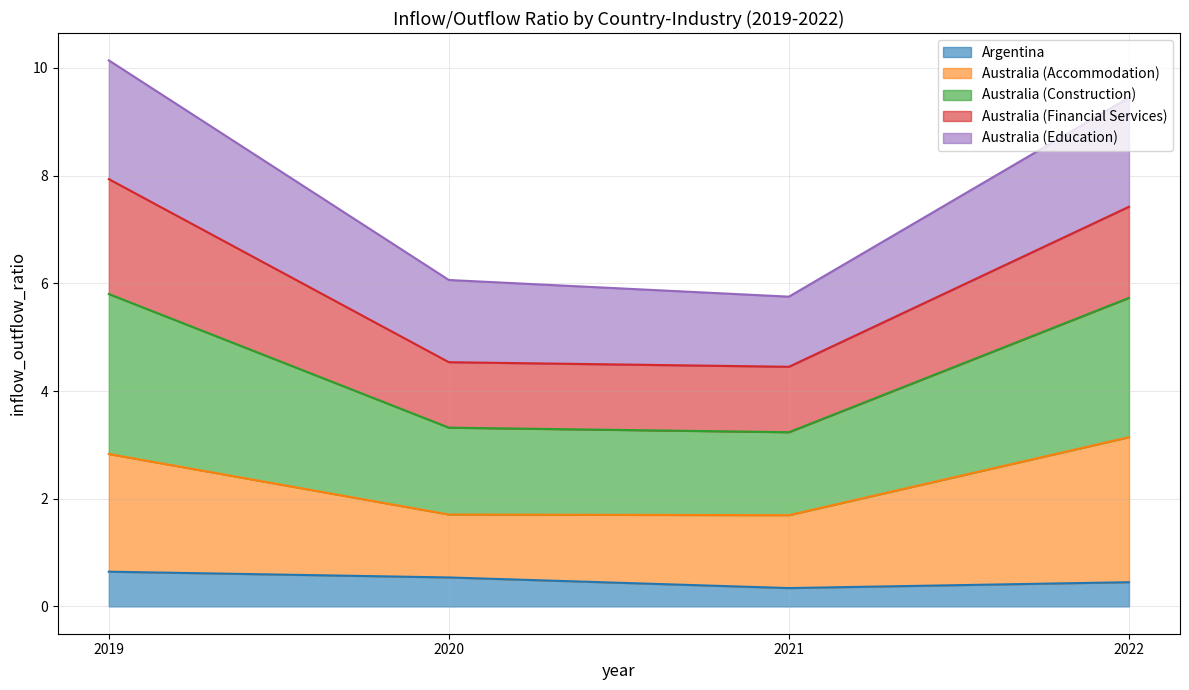

What are all the series names shown in the legend?

Argentina, Australia (Accommodation), Australia (Construction), Australia (Financial Services), Australia (Education)